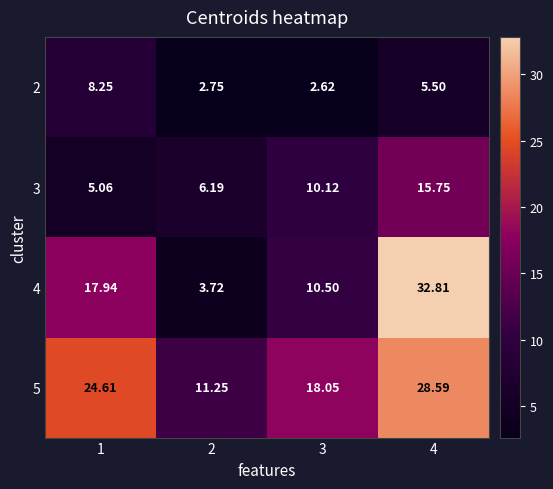

At how many categories does at least one series exceed 20?

2